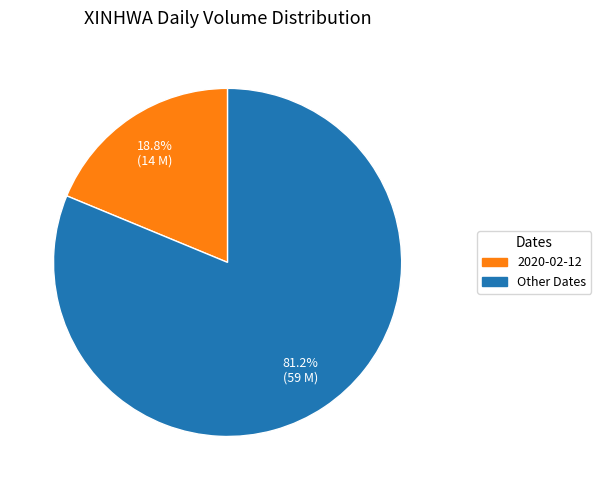

Is there a majority slice in this chart?

Yes